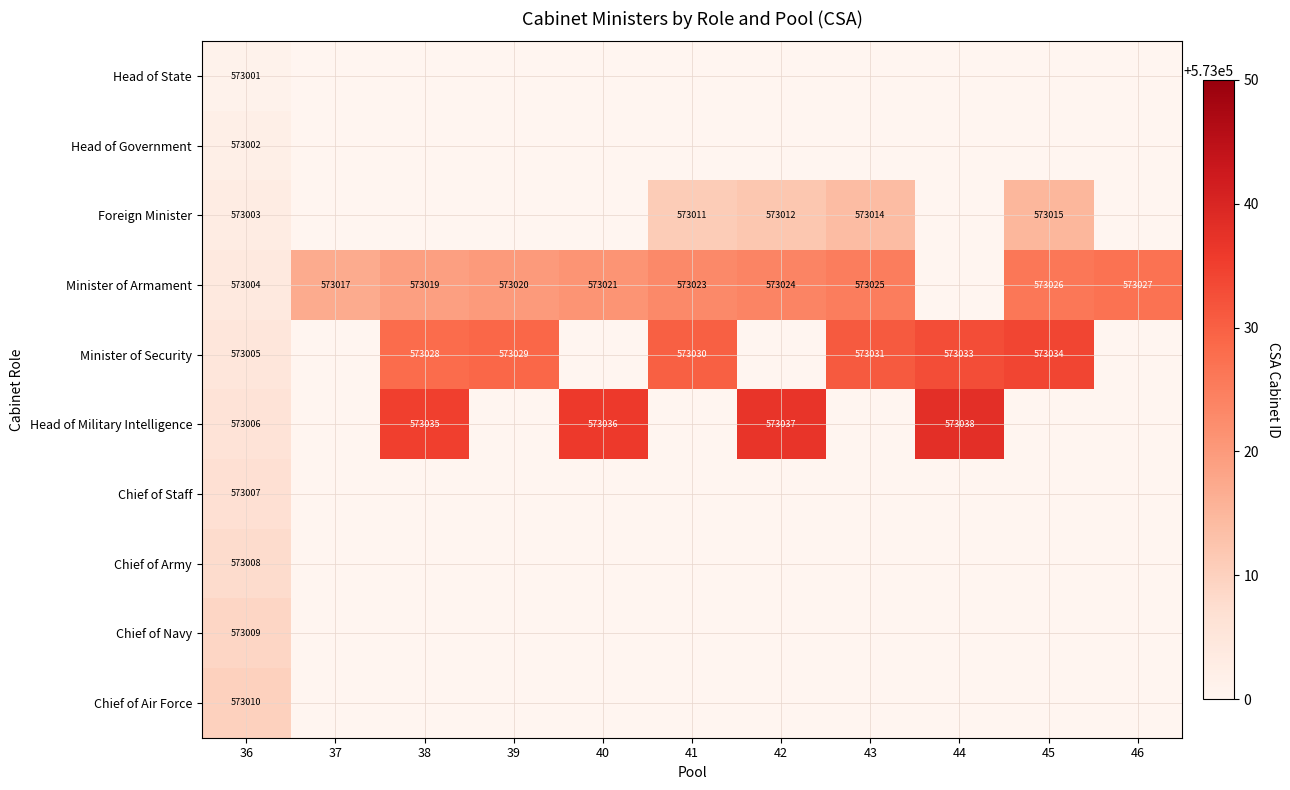

Is it true that Minister of Security equals 573028 at 38?

True